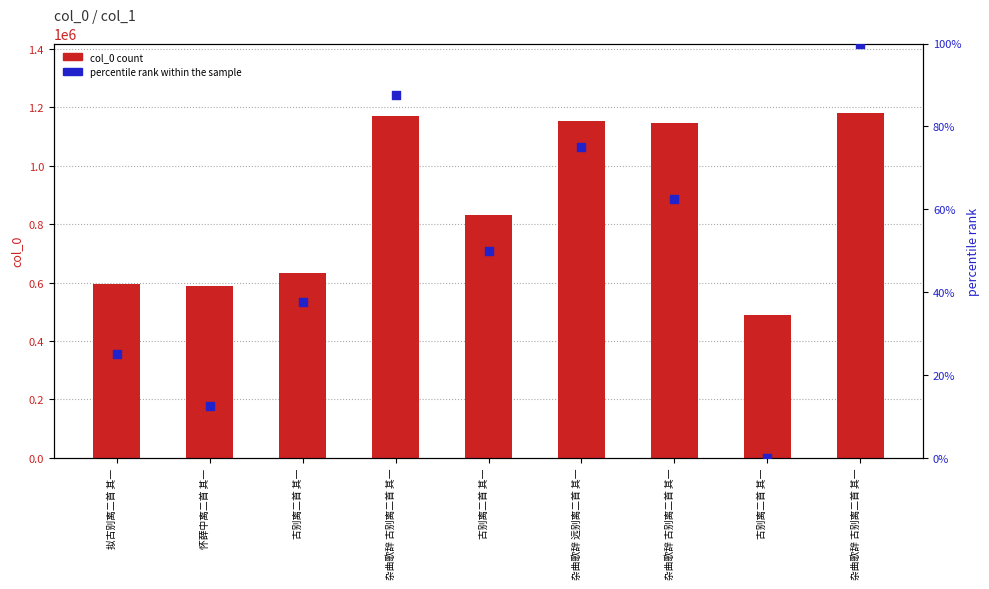

Is the value of percentile rank within the sample at 怀薛中离二首 其一 greater than the value of col_0 count at 古别离二首 其一?

No